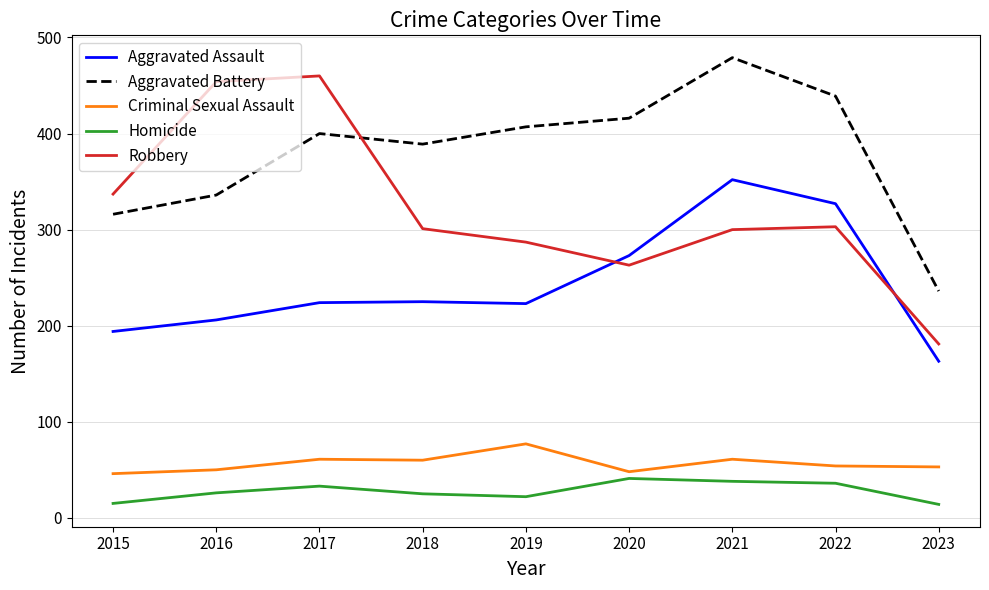

At which label does Robbery reach its minimum?

2023